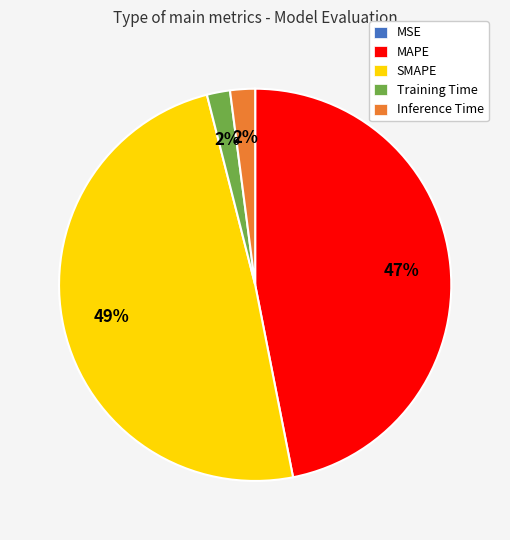

Is MAPE the majority of the pie?

No